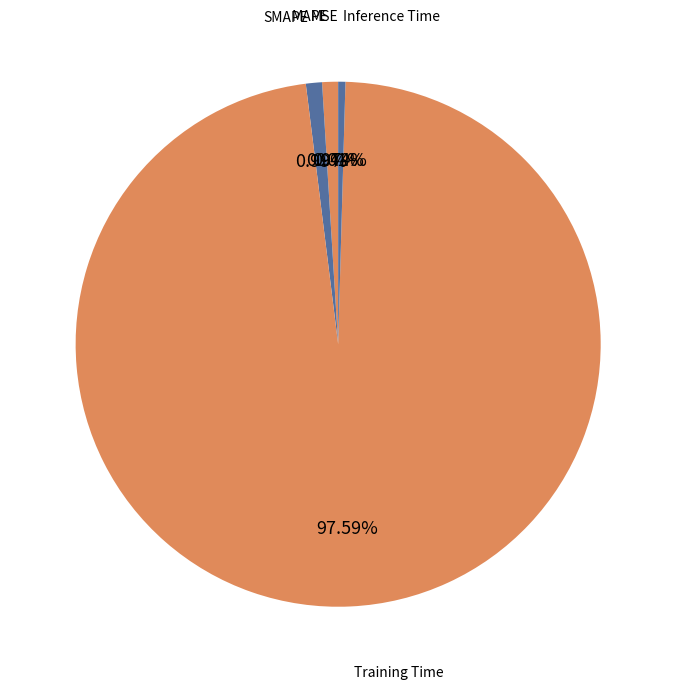

Is it true that SMAPE is 1% of the pie?

True